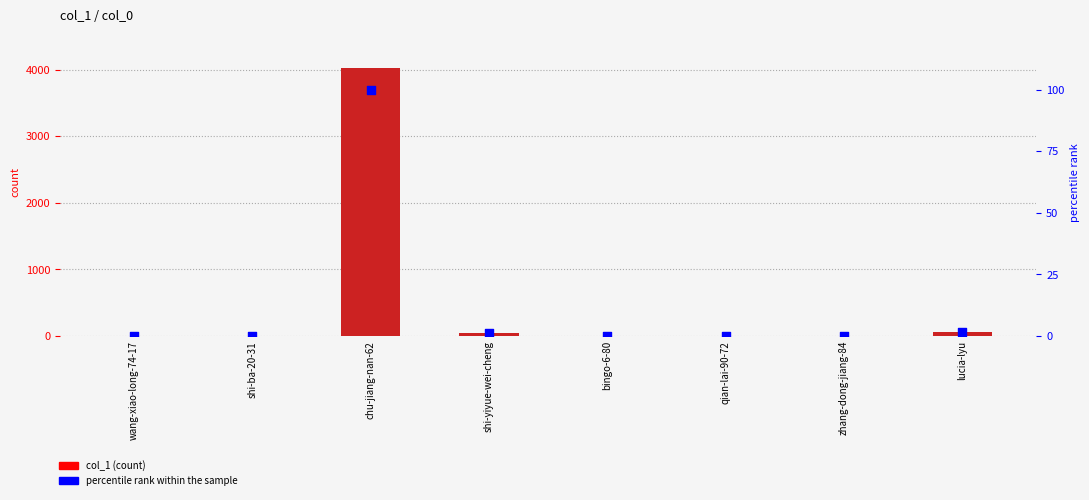

At how many categories does at least one series exceed 641?

1